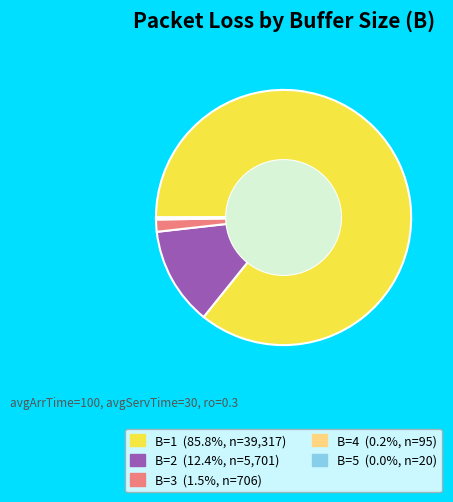

Combined, do B=2 and B=1 account for over 50%?

Yes